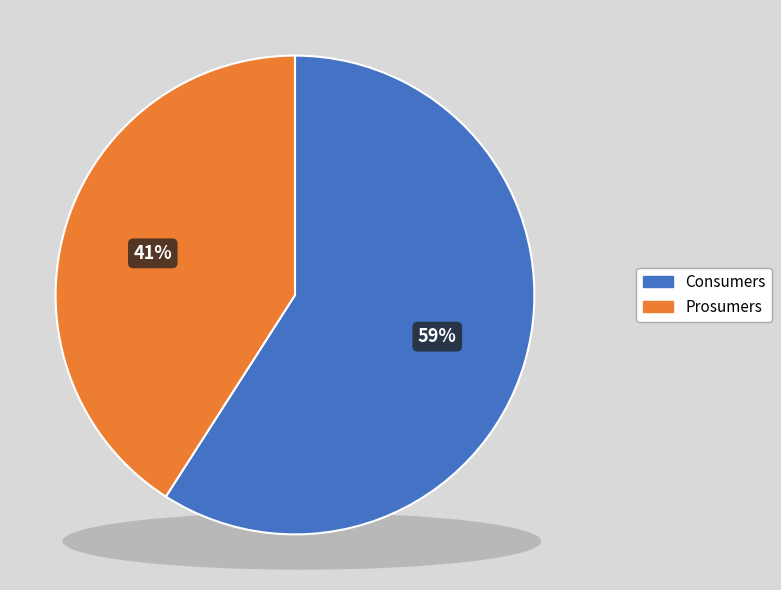

To the nearest percent, what is the average slice percentage?

50%